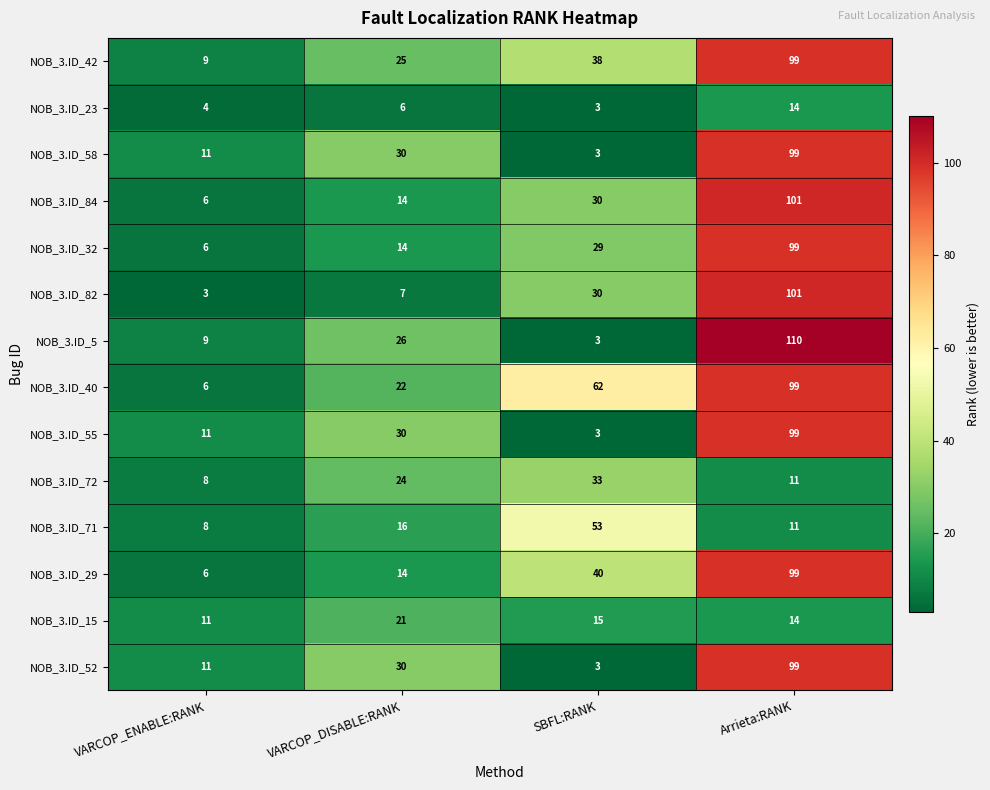

Where does the NOB_3.ID_15 series first go above 15?

VARCOP_DISABLE:RANK